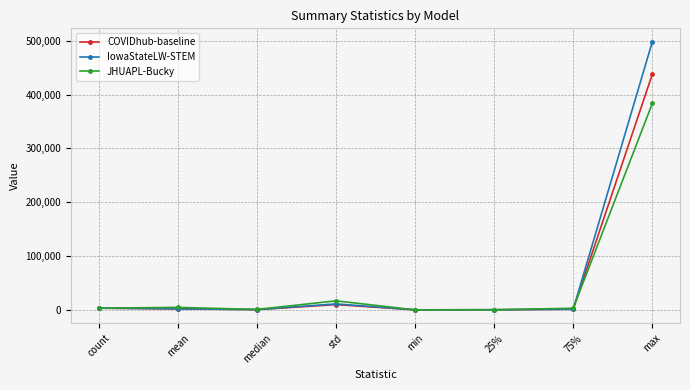

Rank the series by their maximum value, from lowest to highest.

JHUAPL-Bucky, COVIDhub-baseline, IowaStateLW-STEM